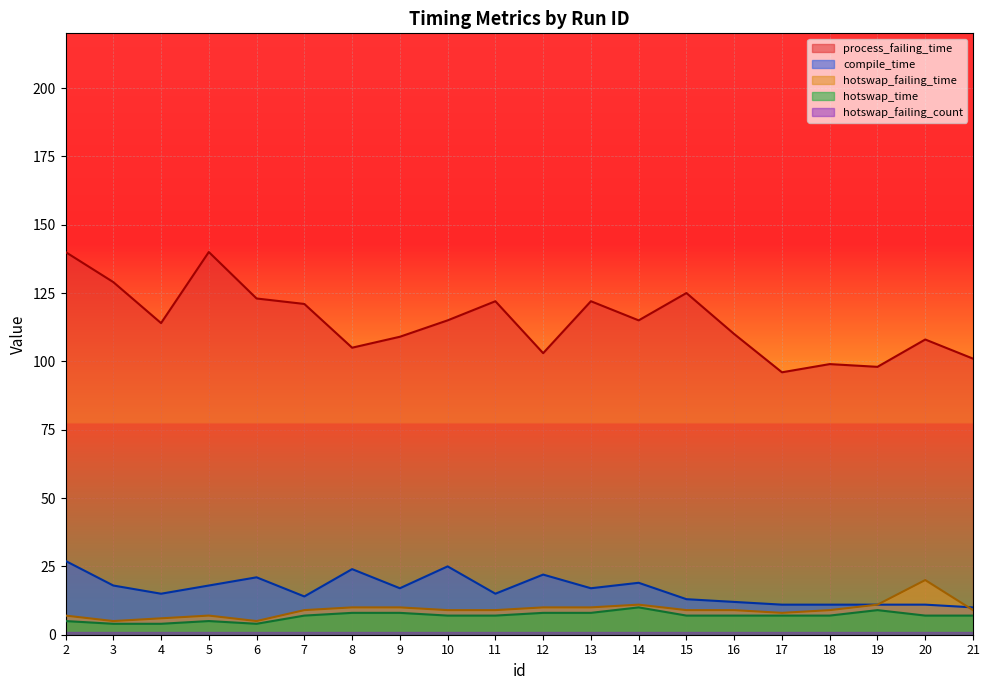

At which category is the sum across all series the highest?

2